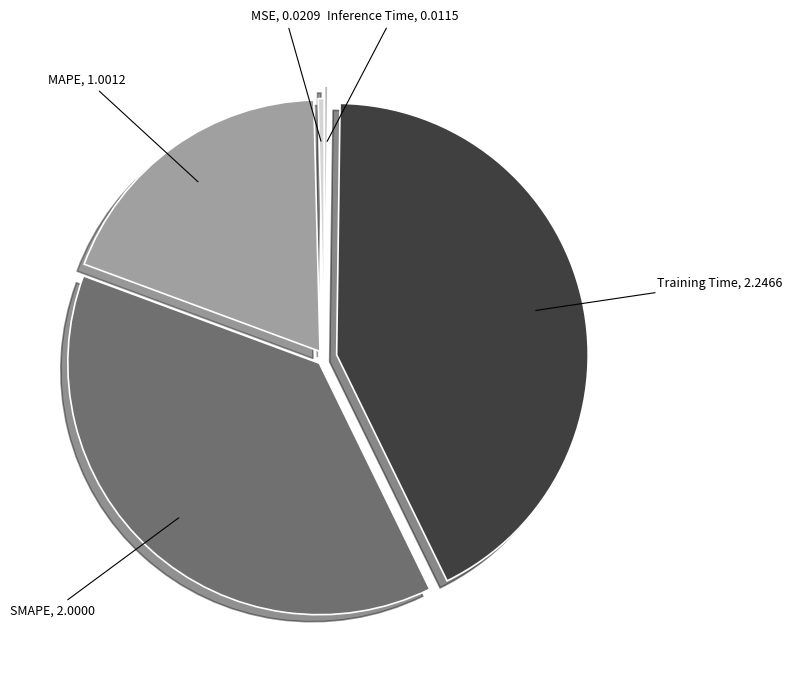

Which has a higher value, Training Time or MSE?

Training Time